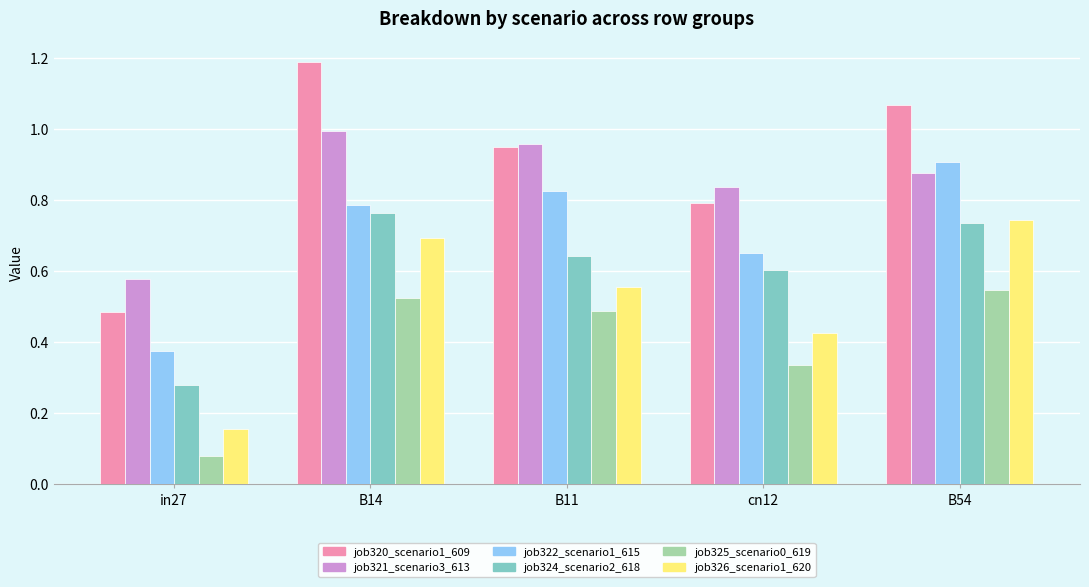

At which label is job322_scenario1_615 closest to 0?

in27